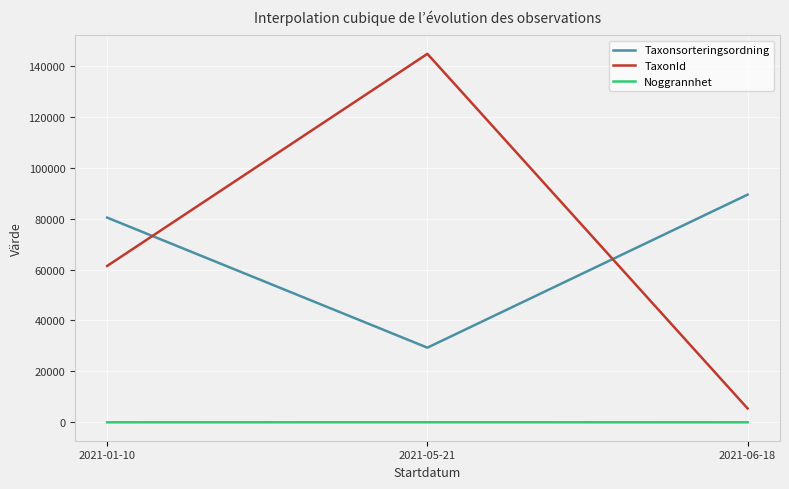

What are all the series names shown in the legend?

Taxonsorteringsordning, TaxonId, Noggrannhet